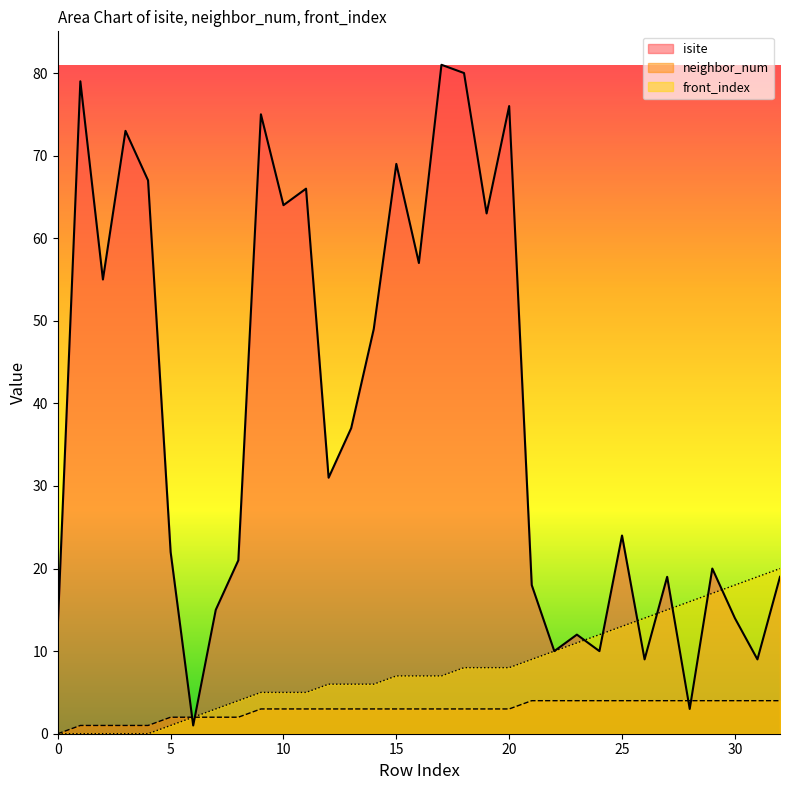

At how many categories does at least one series exceed 3?

32